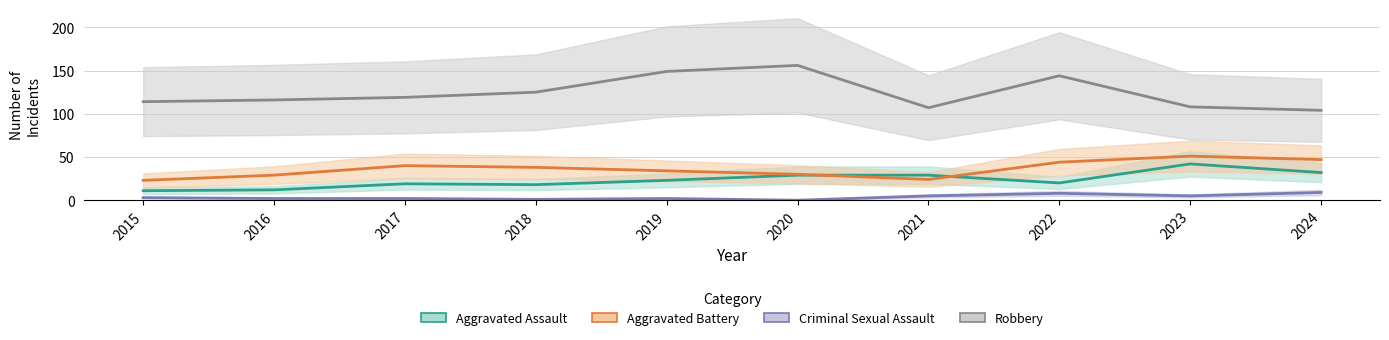

Where is Aggravated Battery nearest to the value 37?

2018